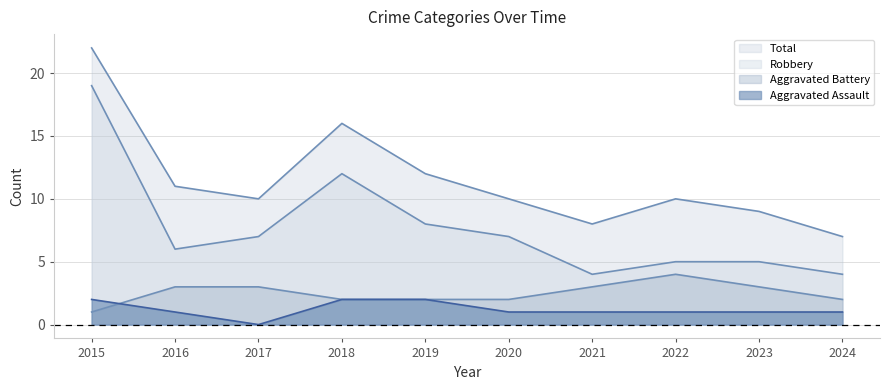

What is the difference between the second highest and second lowest values in the Robbery series?

8